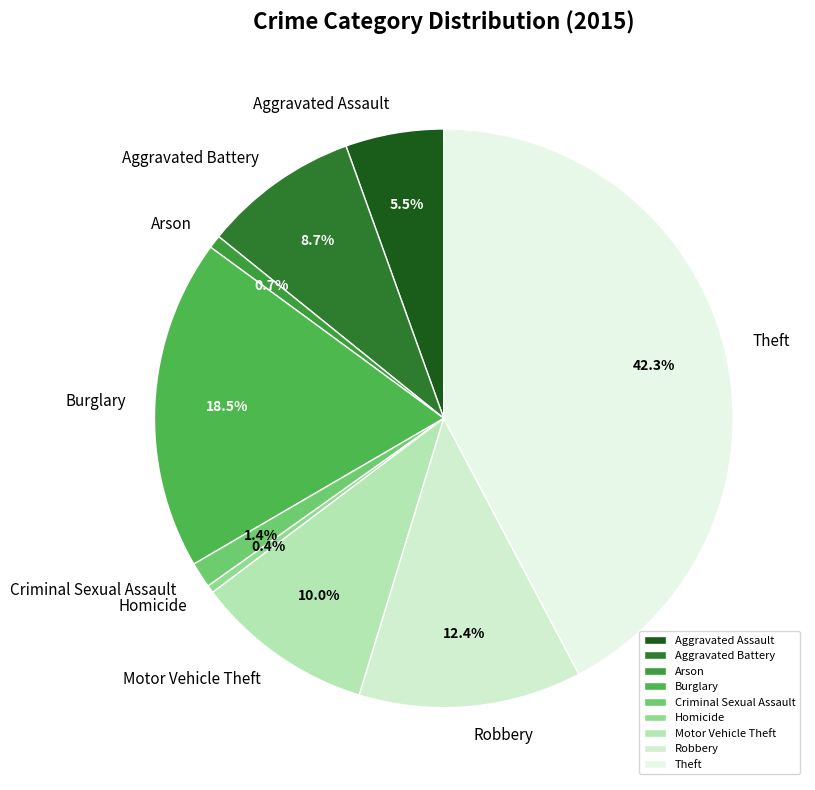

Which slice is the largest?

Theft